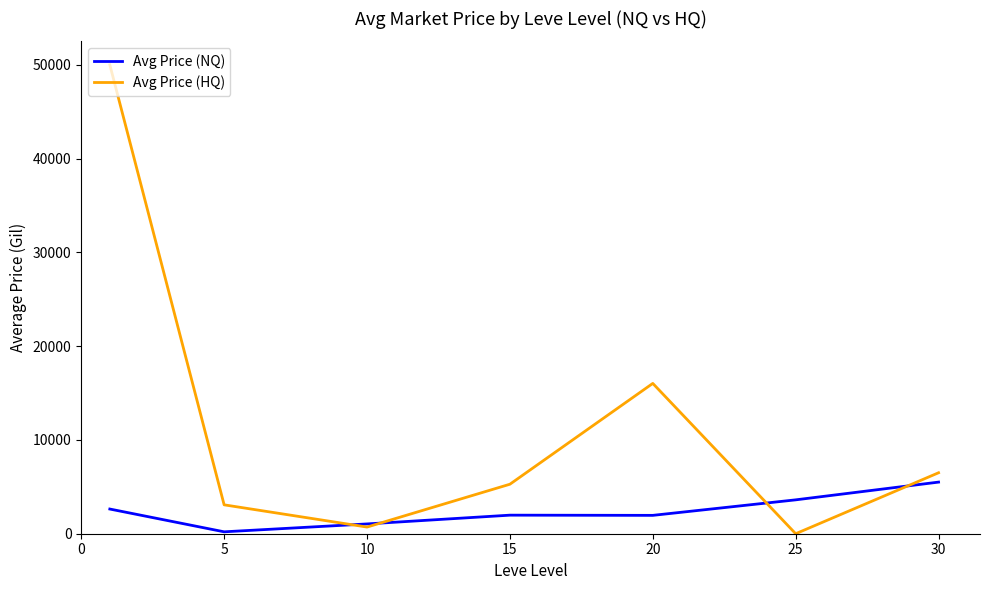

How many lines are shown in the chart?

2